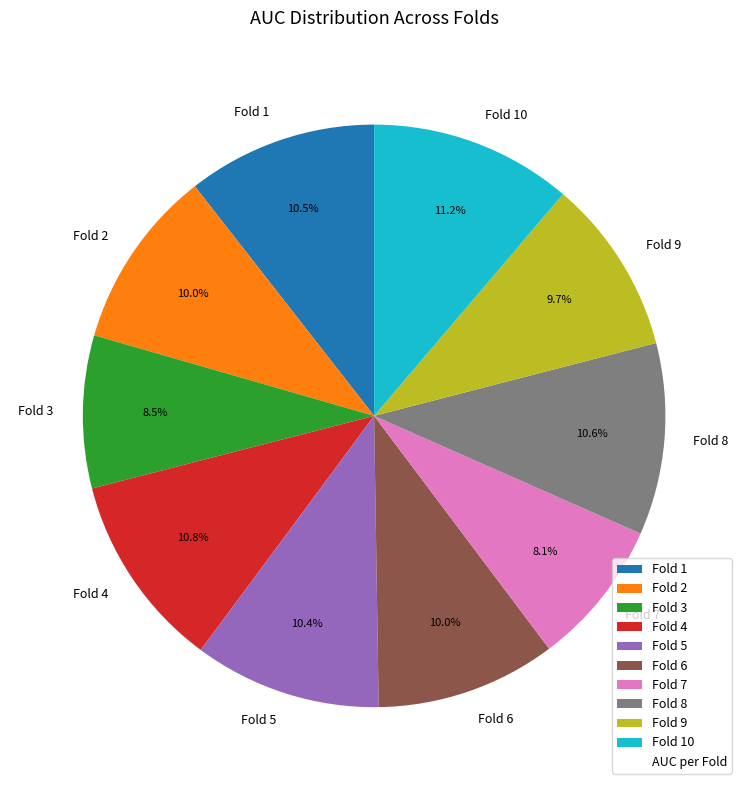

To the nearest percent, what is the average slice percentage?

10%